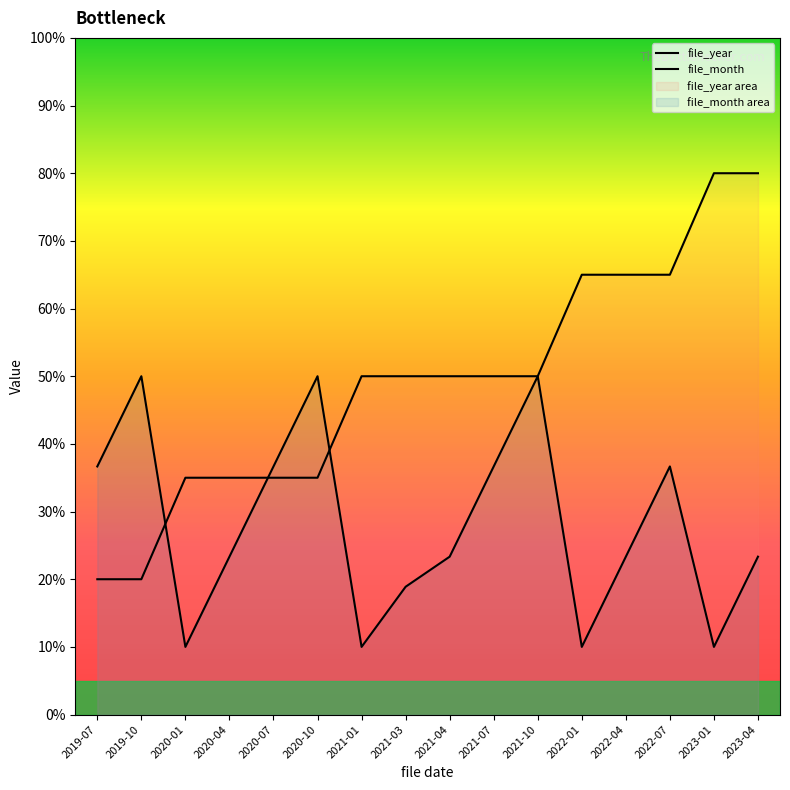

Rank the series at 2021-10 from highest to lowest value.

file_year, file_month